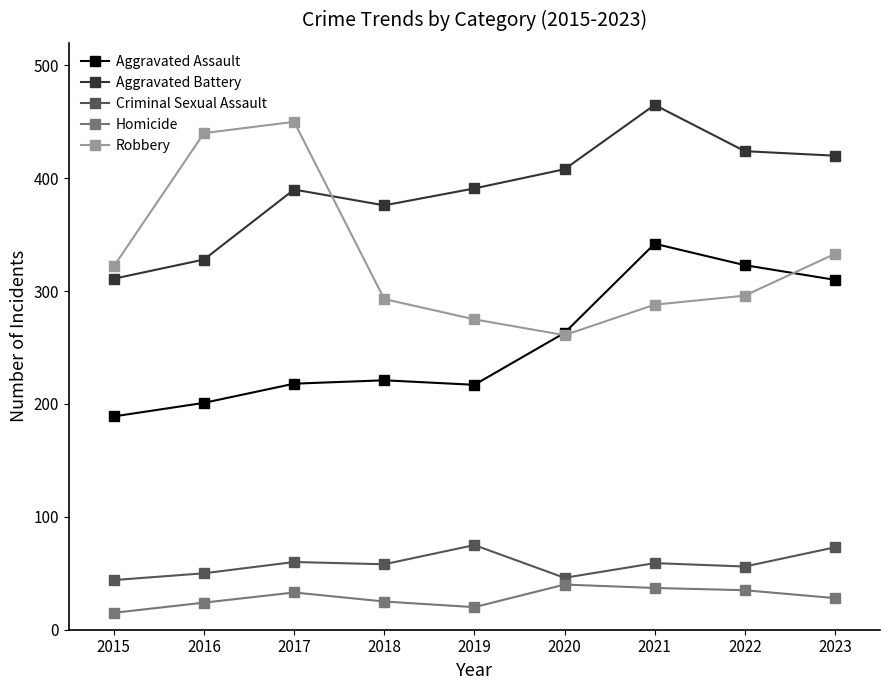

Where is the first local minimum for Aggravated Battery?

2018